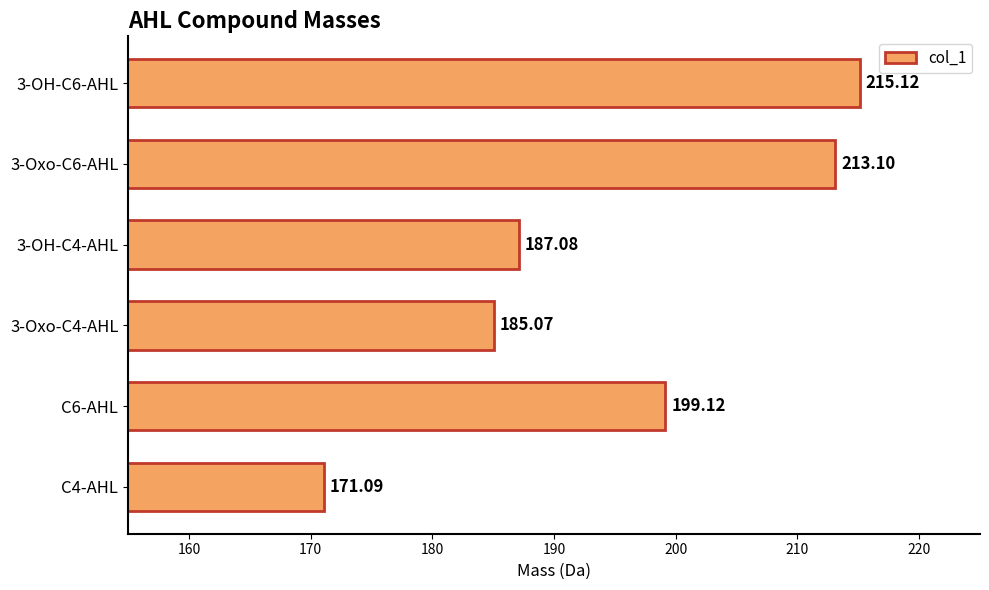

List the labels in order of value, smallest first.

C4-AHL, 3-Oxo-C4-AHL, 3-OH-C4-AHL, C6-AHL, 3-Oxo-C6-AHL, 3-OH-C6-AHL